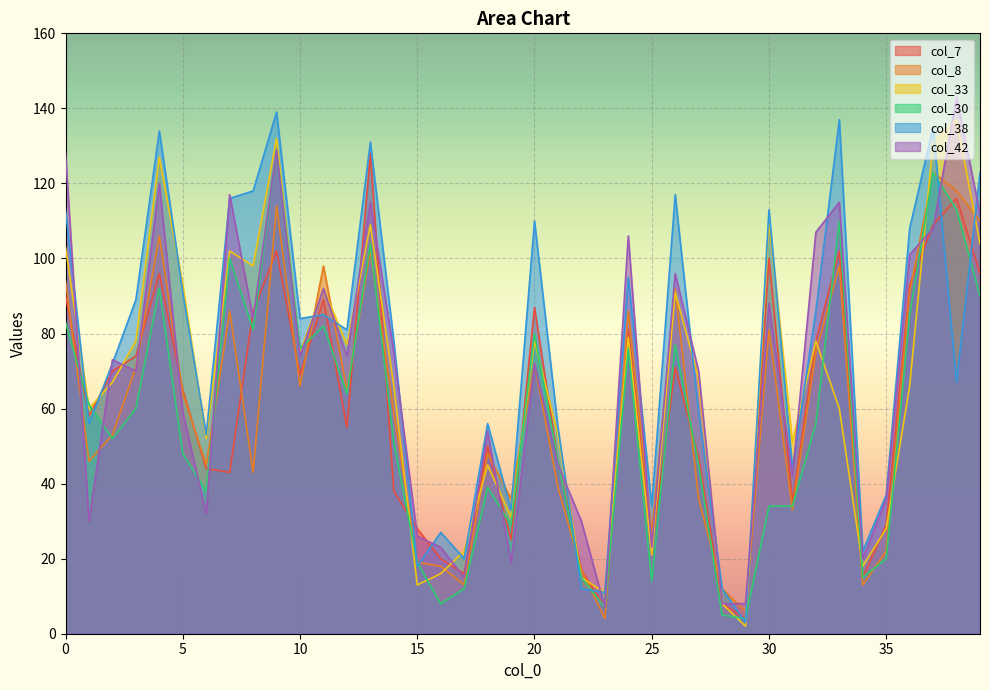

Which series changed the most between 36 and 37?

col_33